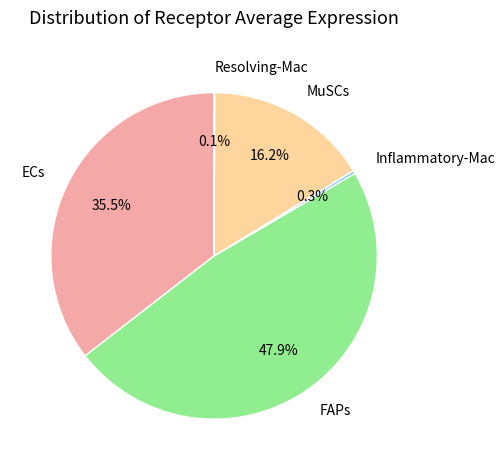

Which category has the biggest portion of the pie?

FAPs